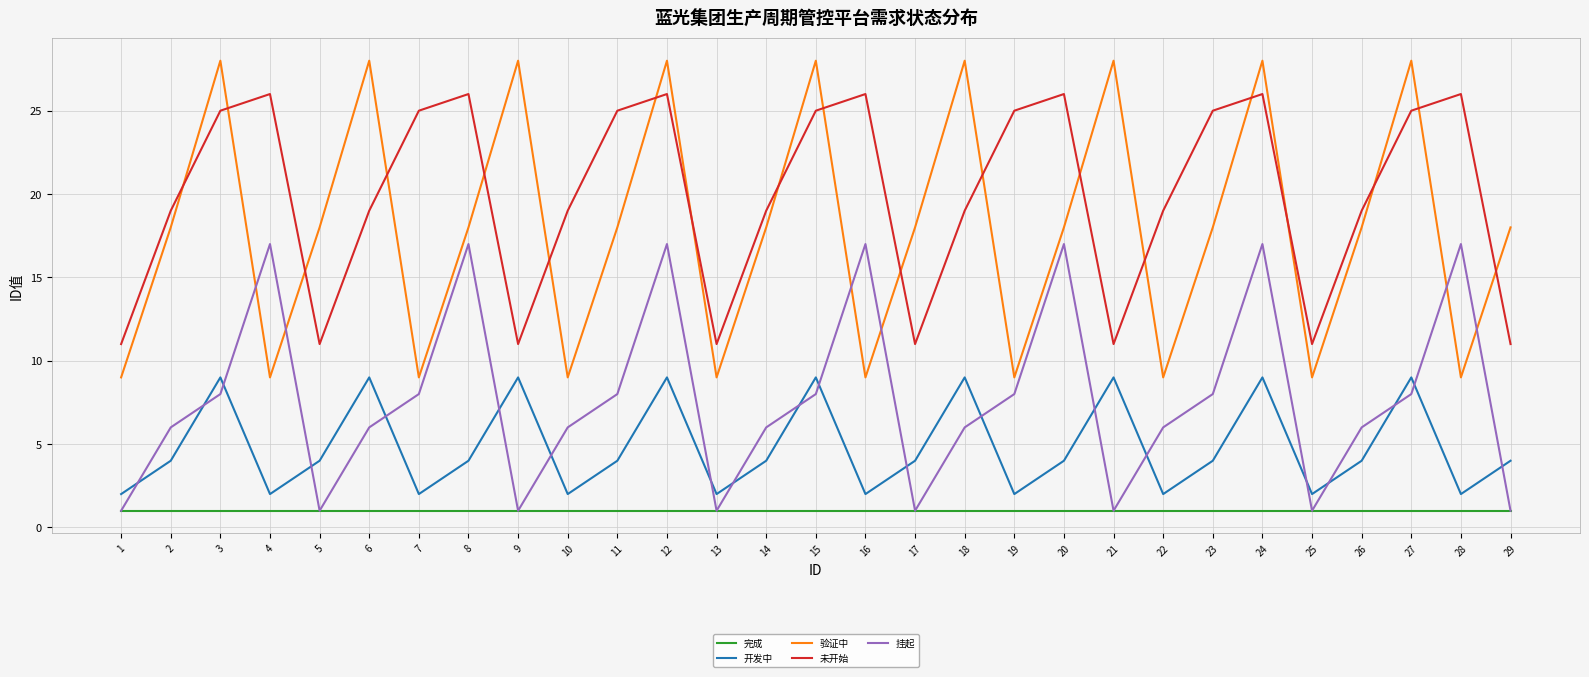

Read the 挂起 value at 10.

6